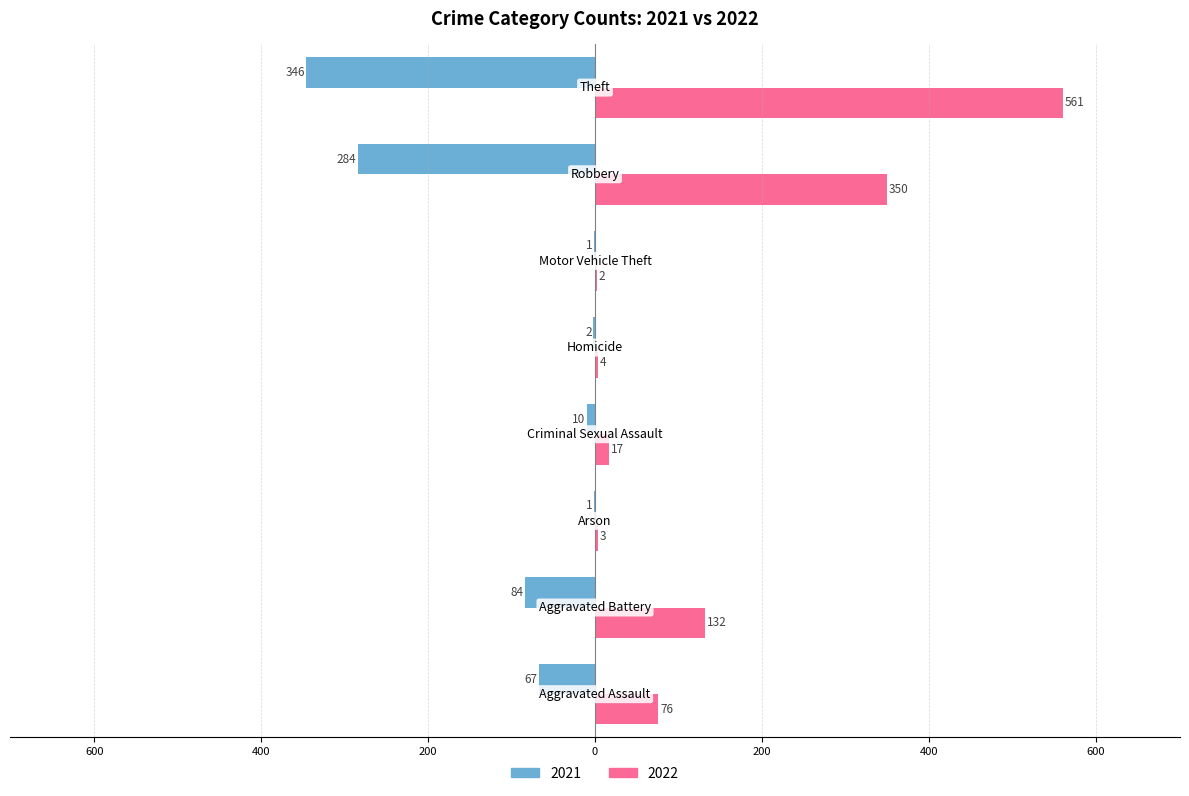

What is the label of the 1st bar from the right?

Theft